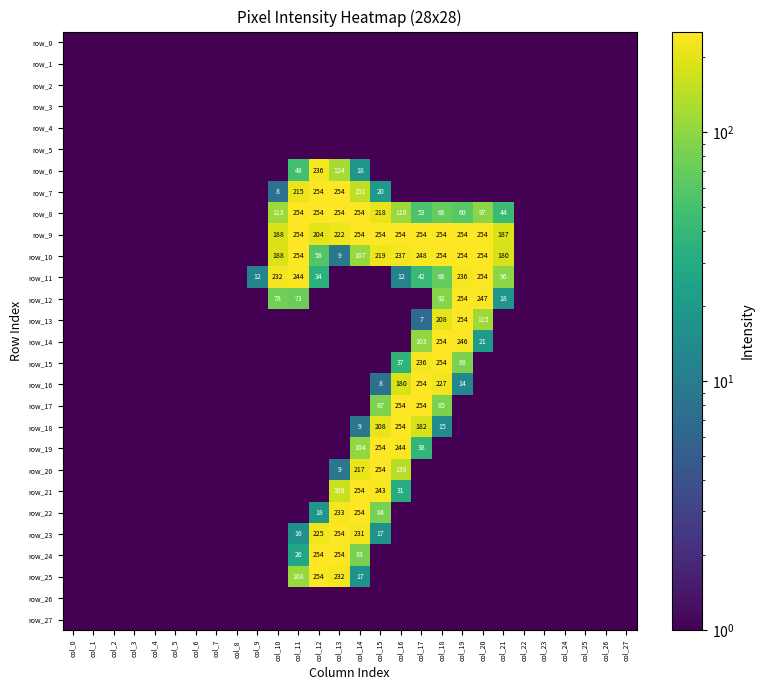

At col_25, list the series in order from largest to smallest.

row_0, row_1, row_2, row_3, row_4, row_5, row_6, row_7, row_8, row_9, row_10, row_11, row_12, row_13, row_14, row_15, row_16, row_17, row_18, row_19, row_20, row_21, row_22, row_23, row_24, row_25, row_26, row_27